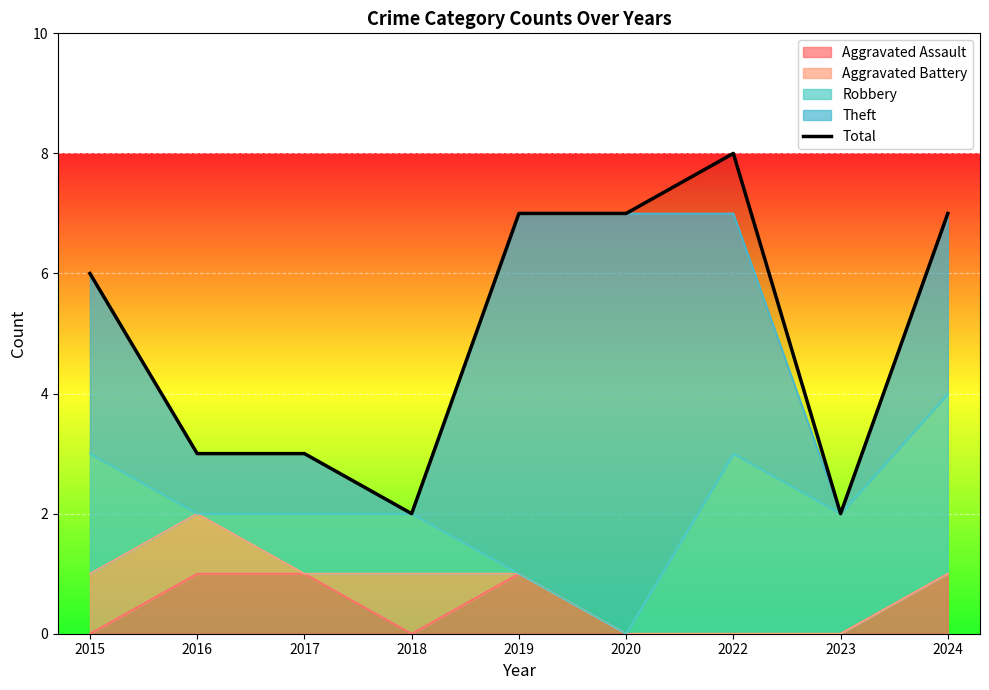

At which category does the chart reach its peak across all series?

2022